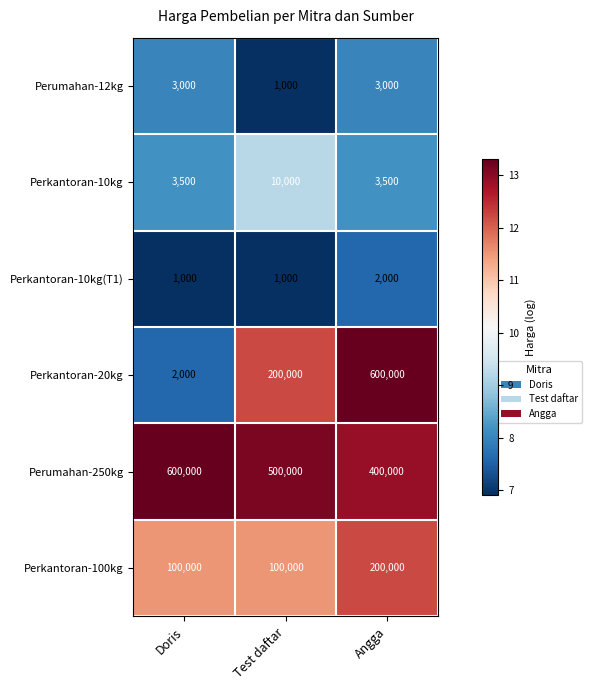

Reading left to right, transcribe all the data shown in this chart.

Perumahan-12kg: 3000	1000	3000
Perkantoran-10kg: 3500	10000	3500
Perkantoran-10kg(T1): 1000	1000	2000
Perkantoran-20kg: 2000	200000	600000
Perumahan-250kg: 600000	500000	400000
Perkantoran-100kg: 100000	100000	200000